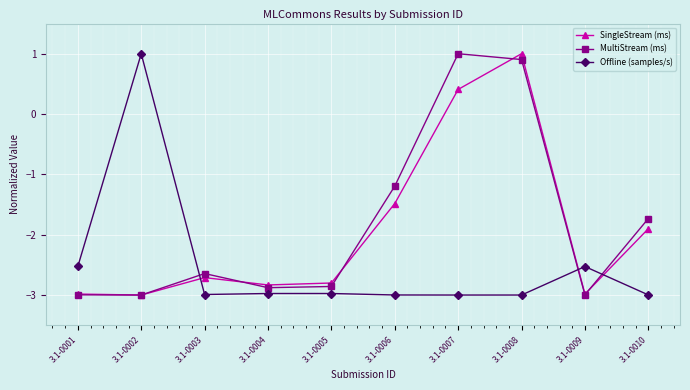

What are all the series names shown in the legend?

SingleStream (ms), MultiStream (ms), Offline (samples/s)